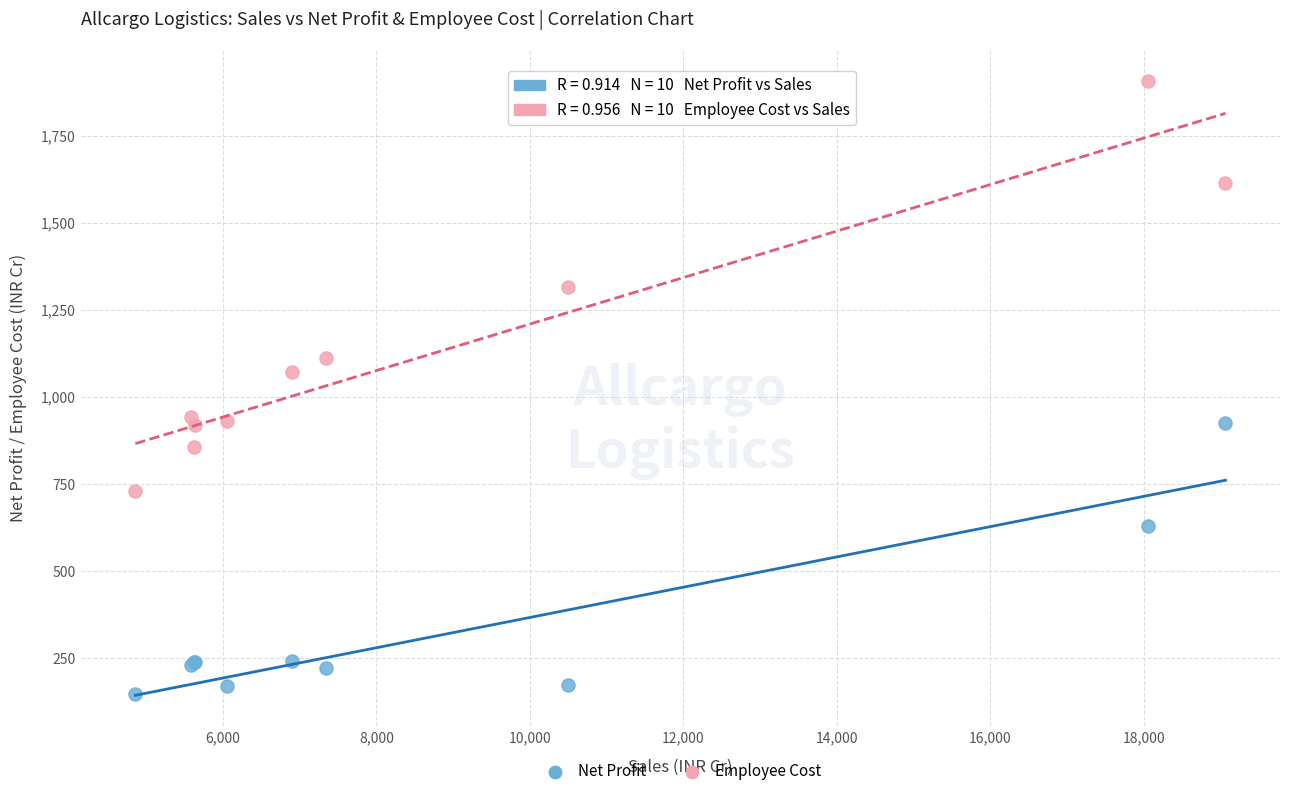

Across all series, what Y value is closest to 1029?

1071.0